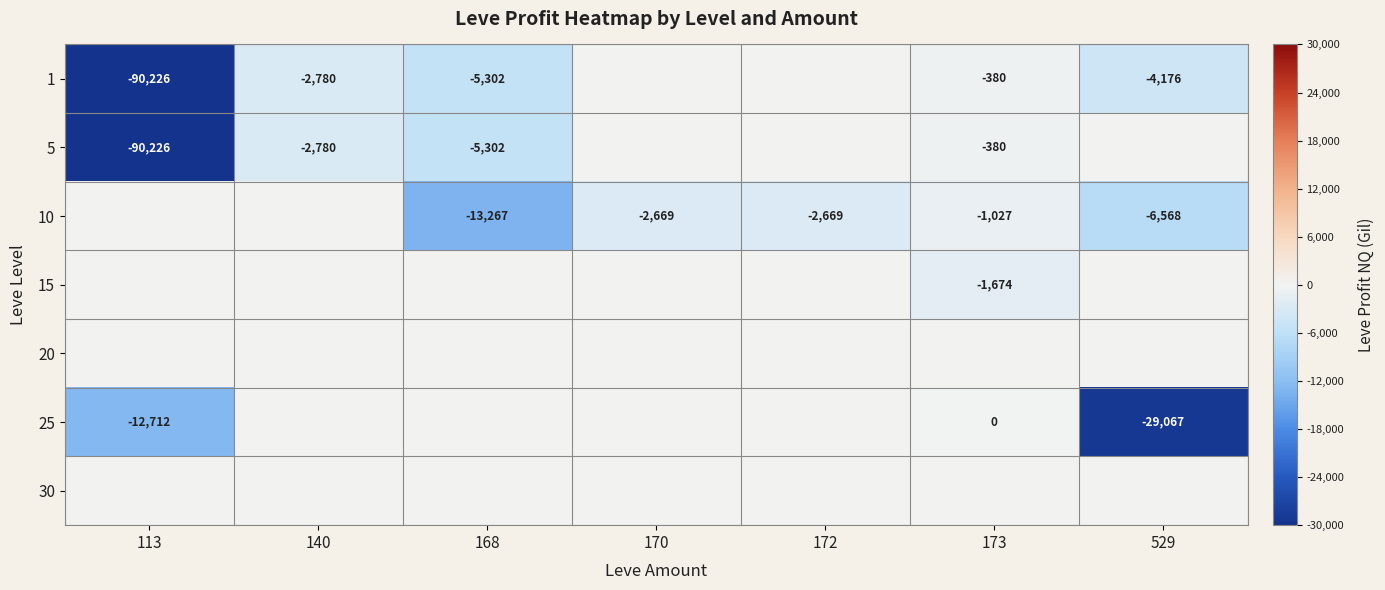

Is it true that 10 equals -5179 at 168?

False